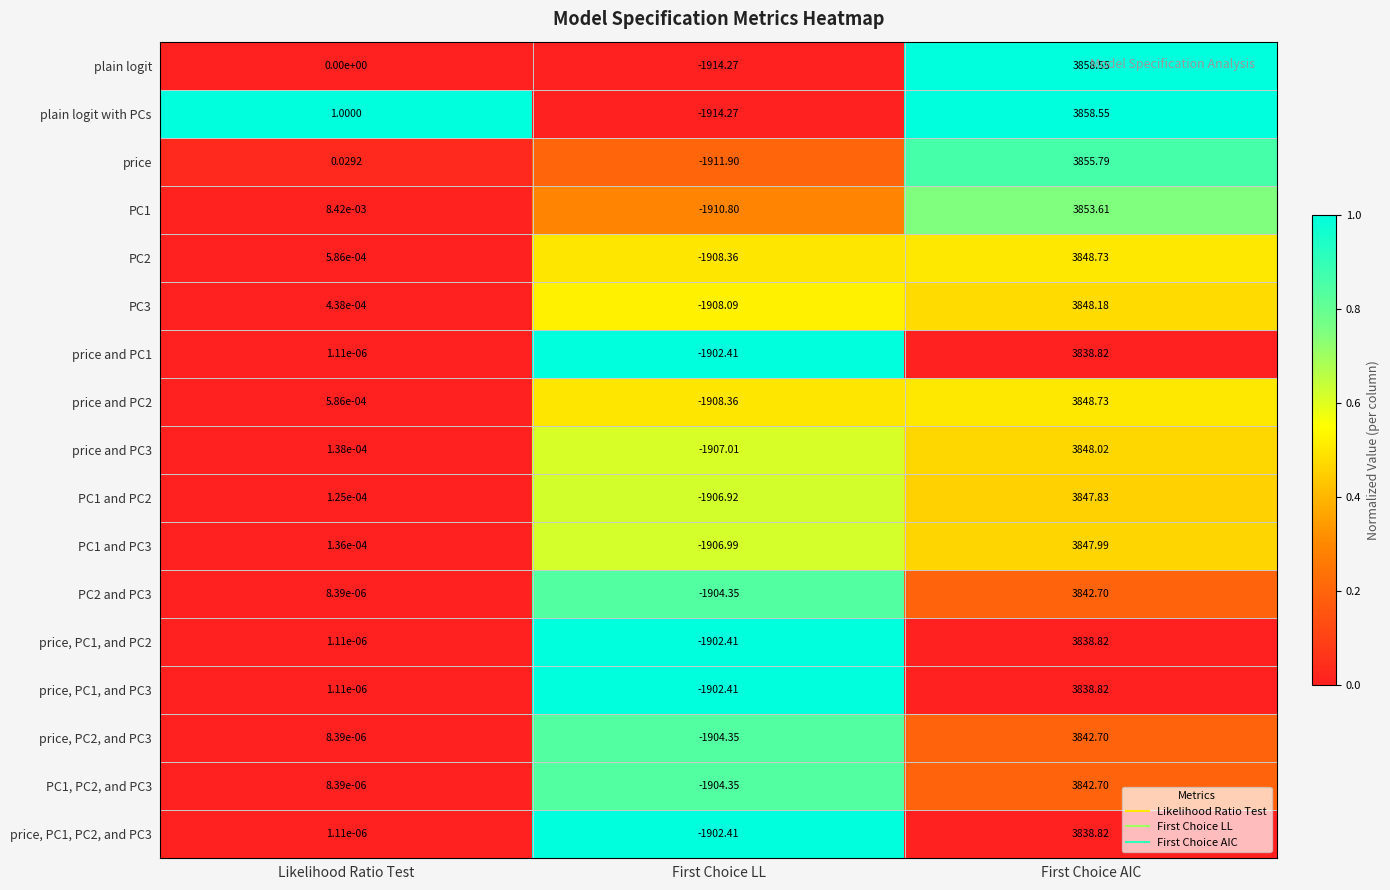

Between Likelihood Ratio Test and First Choice AIC, which series saw the biggest shift?

plain logit